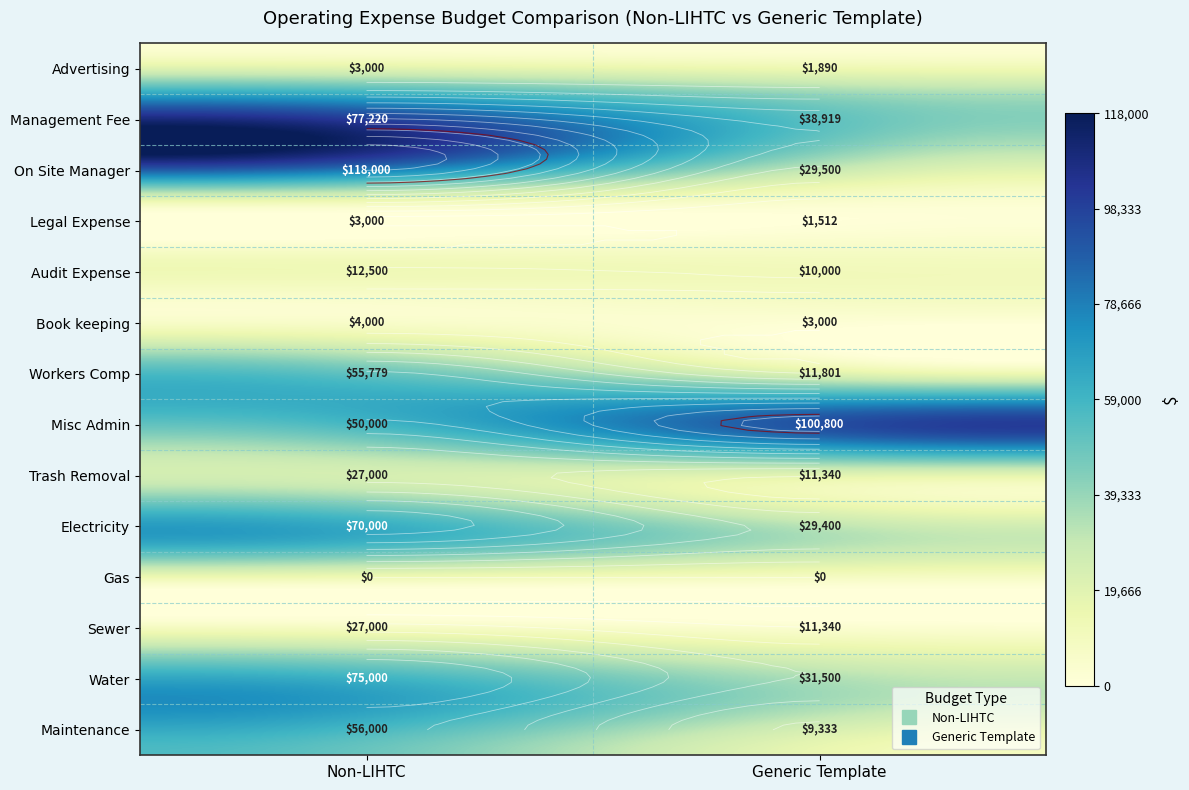

The Legal Expense series shows 3000.0 at 0. True or false?

True